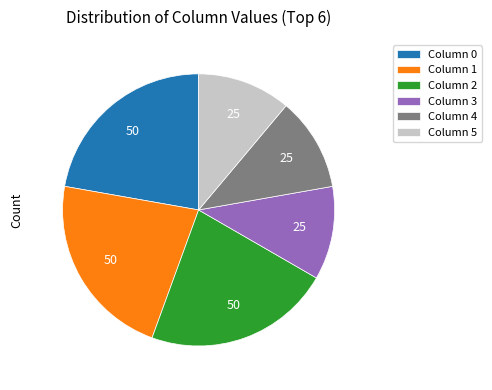

Is it true that Column 5 is 11% of the pie?

True